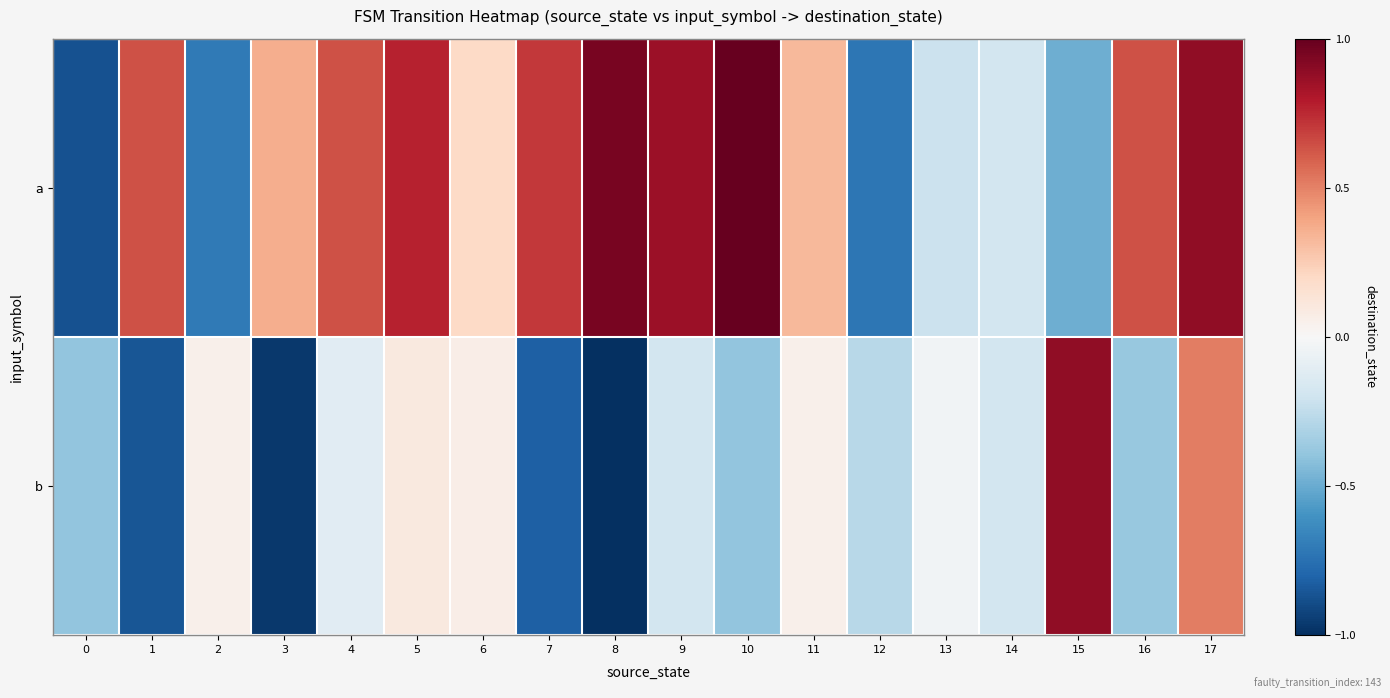

Which has a higher value, 16 or 3?

16